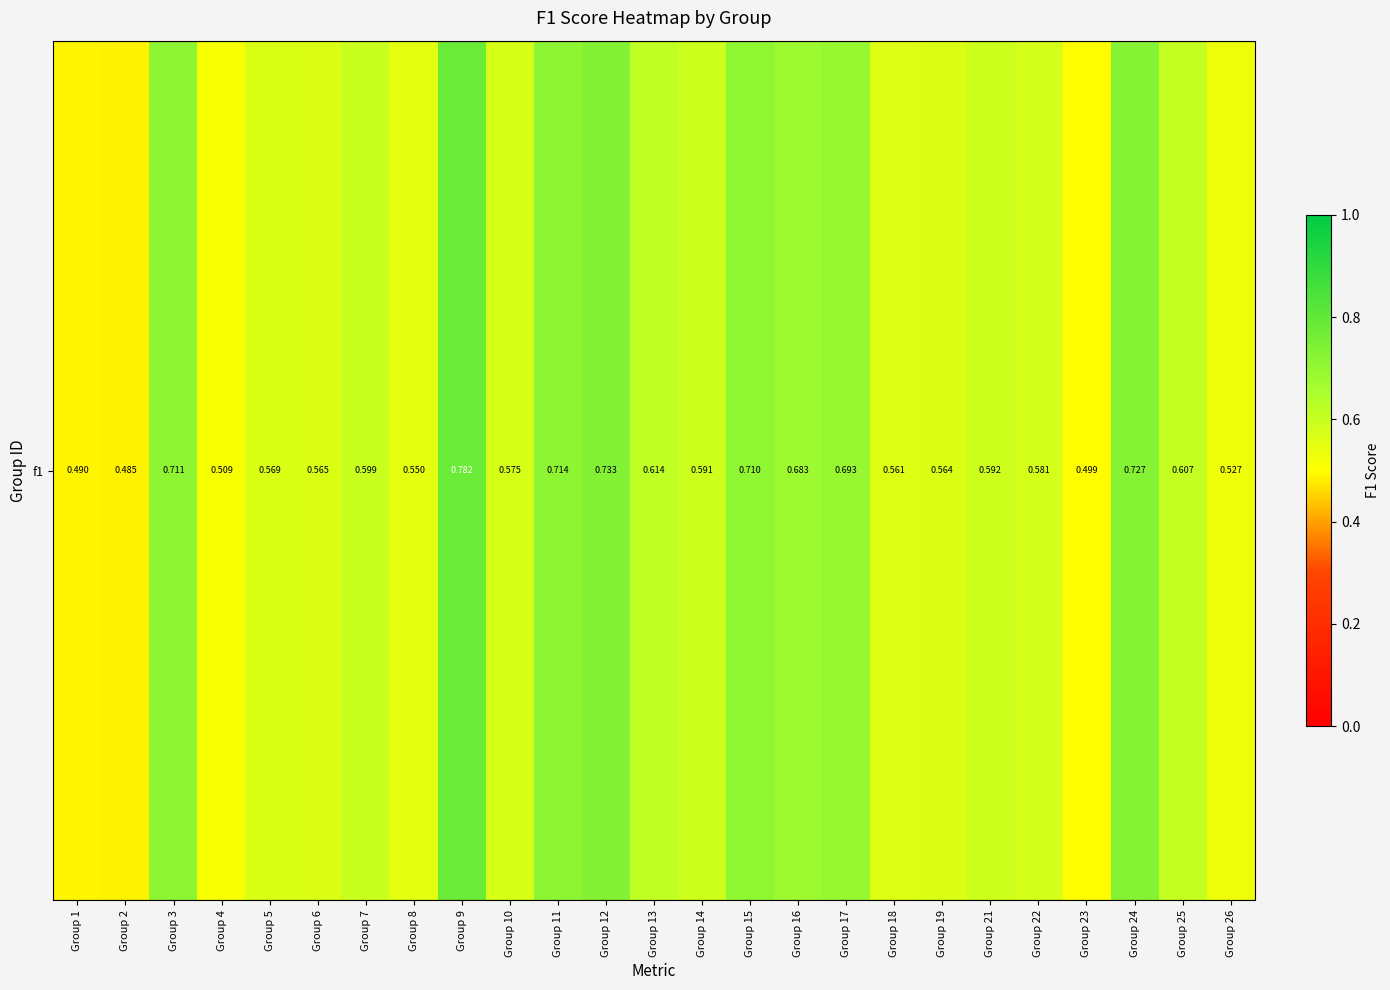

Count the values in the range 0 to 1.

25